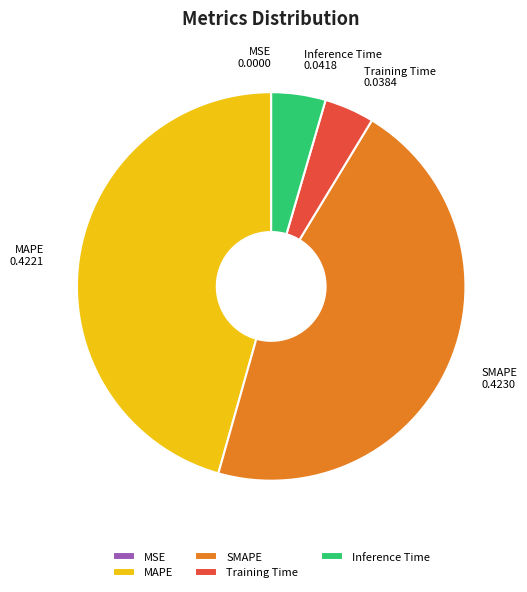

Is the sum of Inference Time and Training Time greater than half?

No